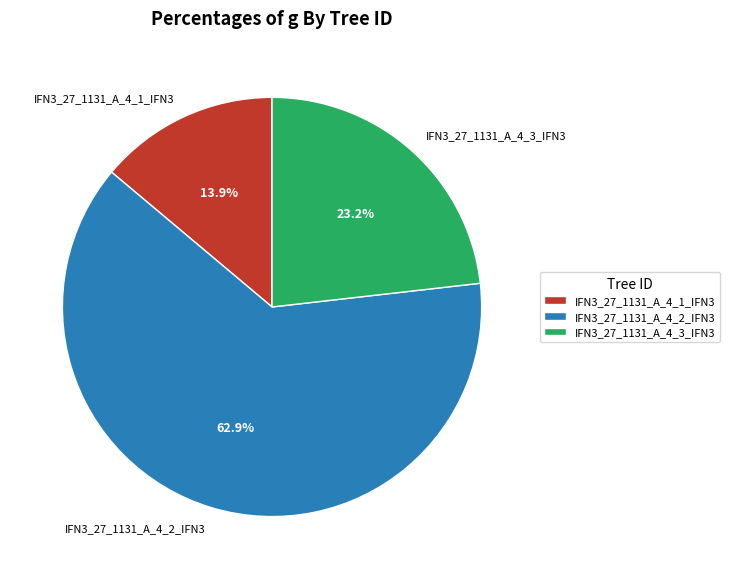

To the nearest percent, what portion does IFN3_27_1131_A_4_3_IFN3 represent?

23%